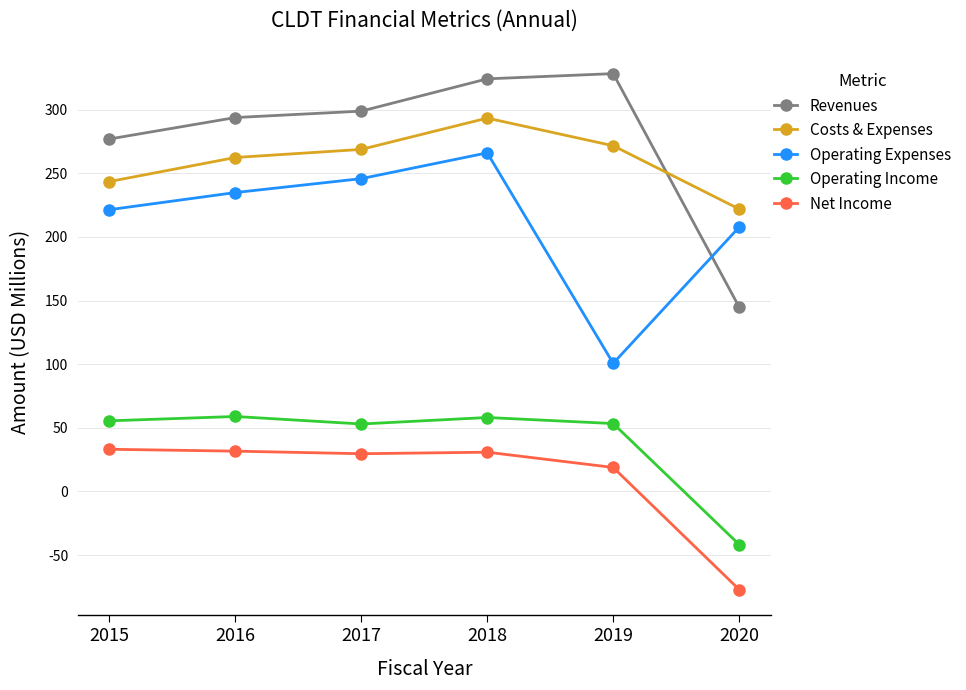

The Operating Income series shows 53.4 at 2019. True or false?

True